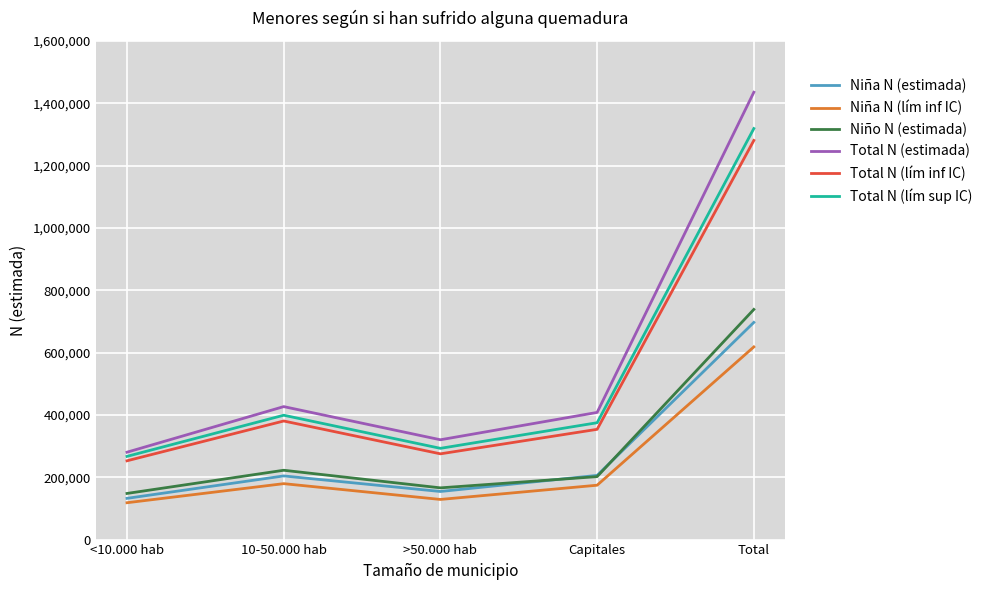

True or false: Total N (lím inf IC) and Total N (lím sup IC) cross at least once.

False